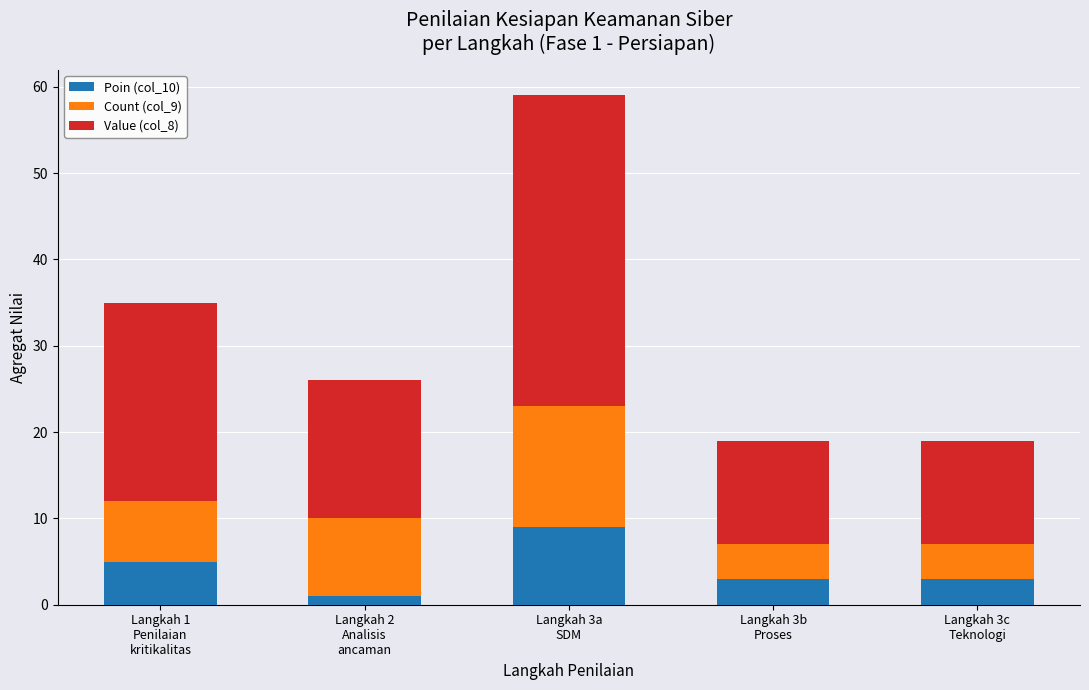

What is the sum of all Poin (col_10) values?

21